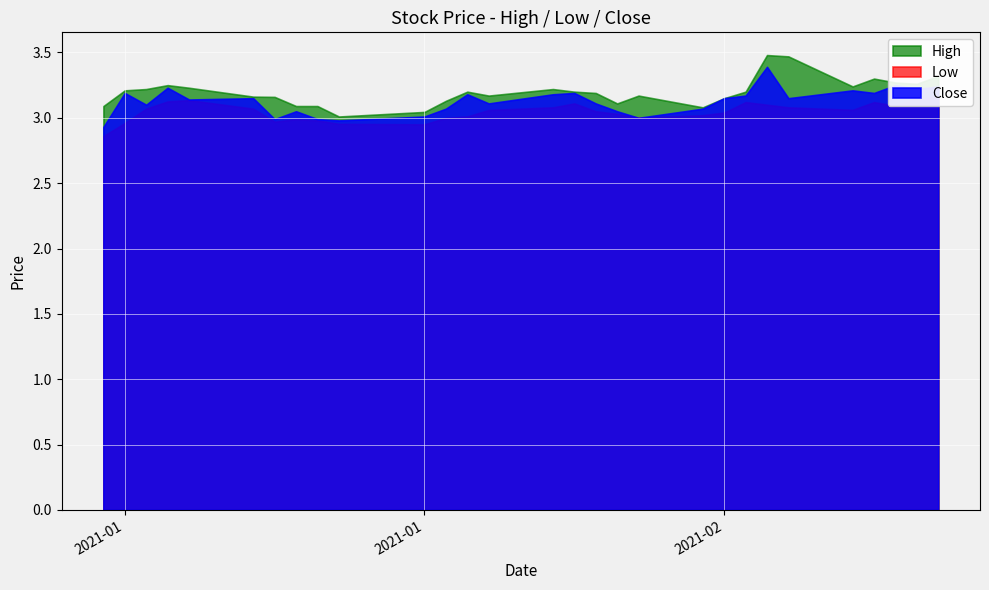

List the series in order of their peak value, lowest first.

Low, Close, High